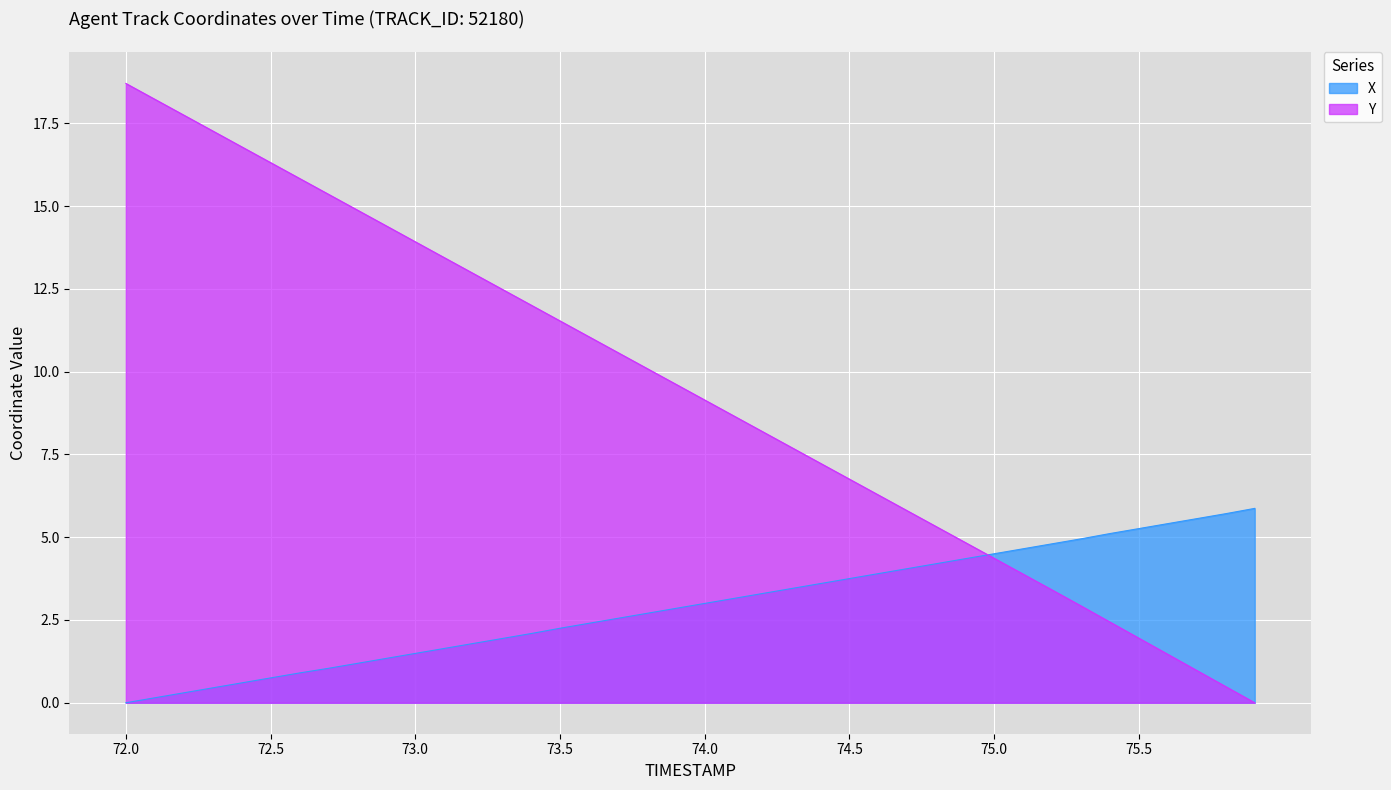

Which series has the largest total across all categories?

Y